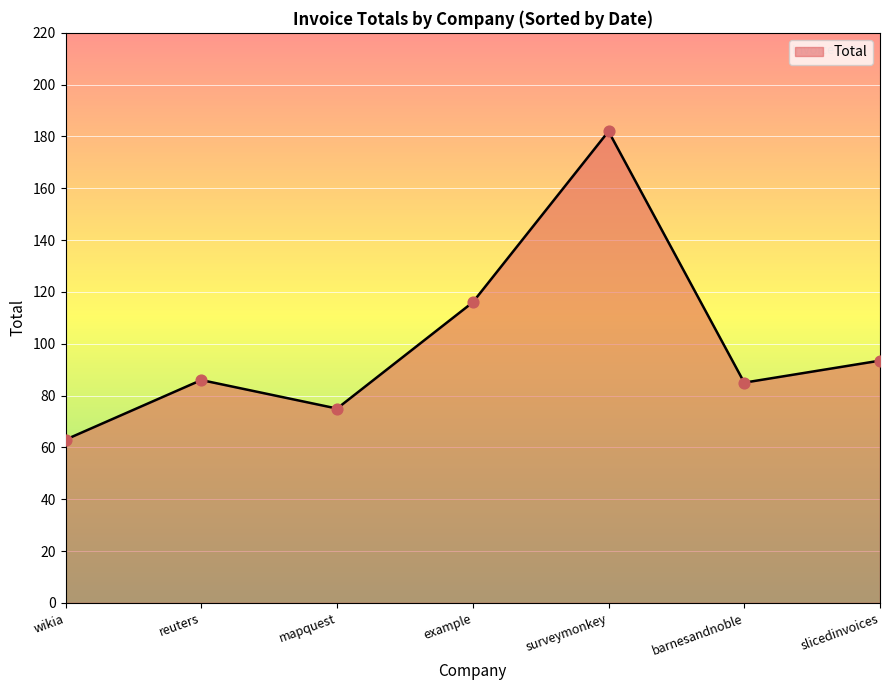

Between wikia and barnesandnoble, which is larger?

barnesandnoble